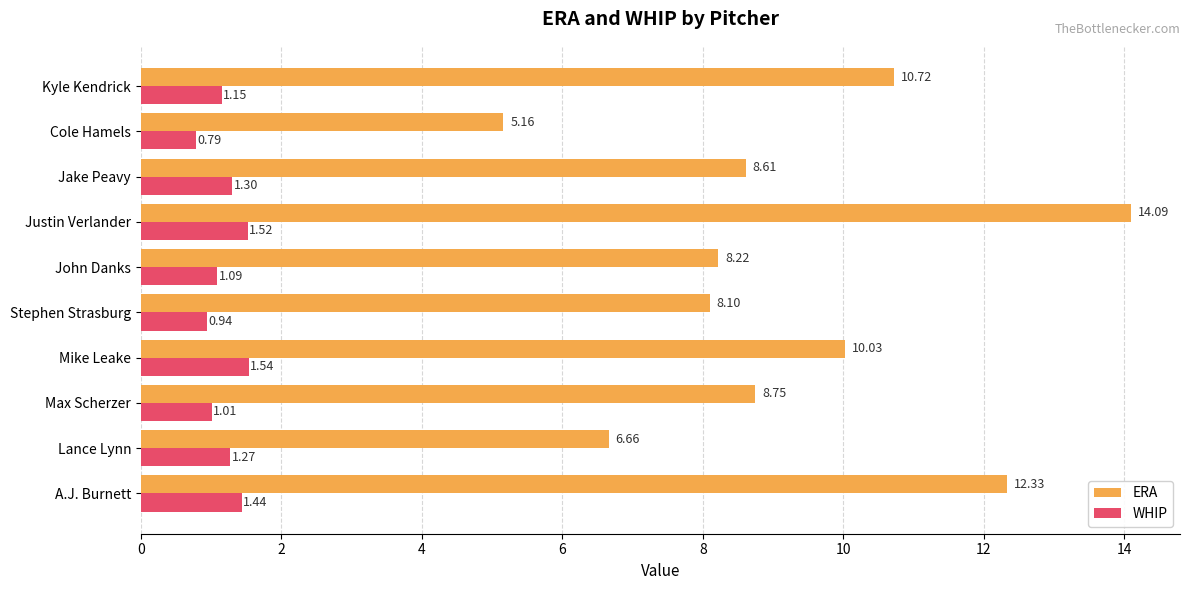

Which series has the largest total across all categories?

ERA